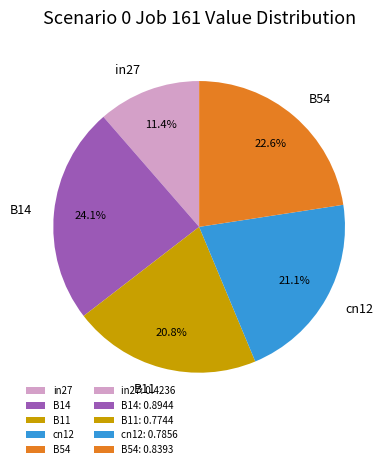

To the nearest percent, what is the combined percentage of B14 and cn12?

45%